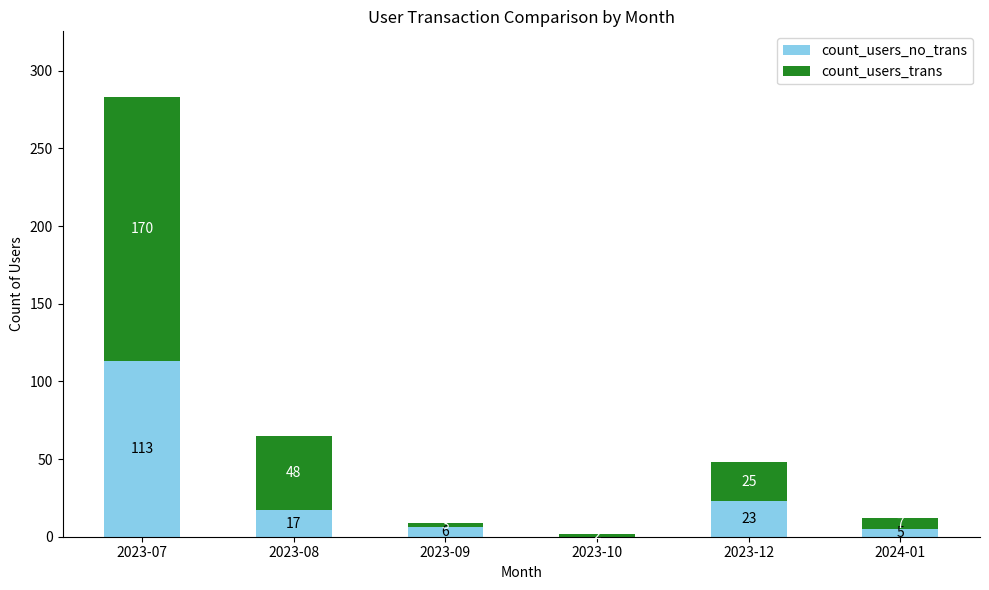

At which label is count_users_no_trans closest to 56?

2023-12